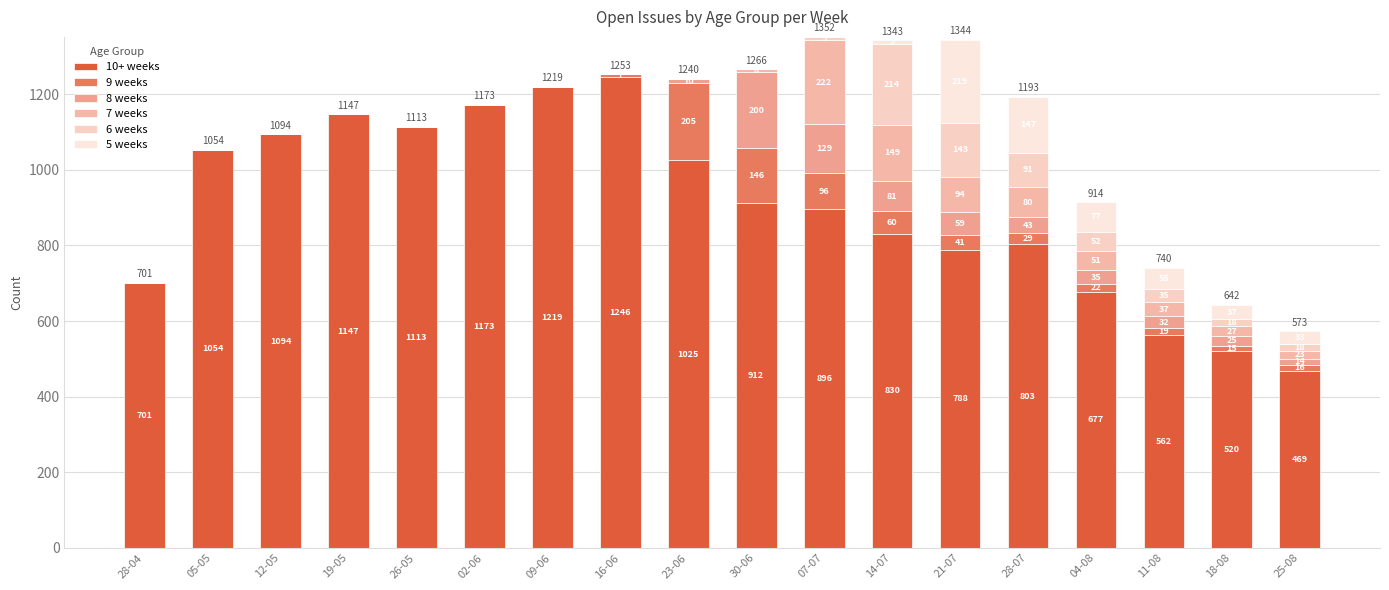

Count the number of data series in this chart.

6